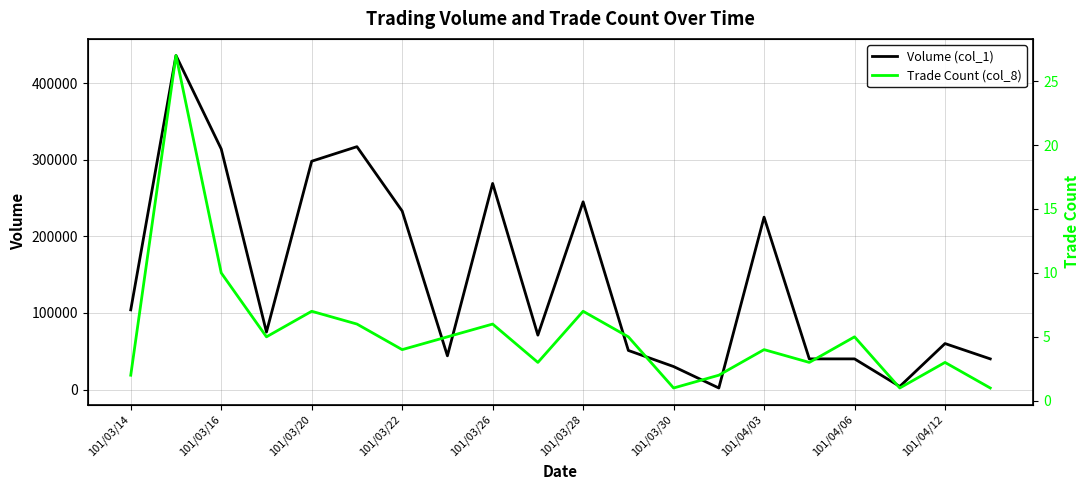

What is the sum of all Trade Count (col_8) values?

107